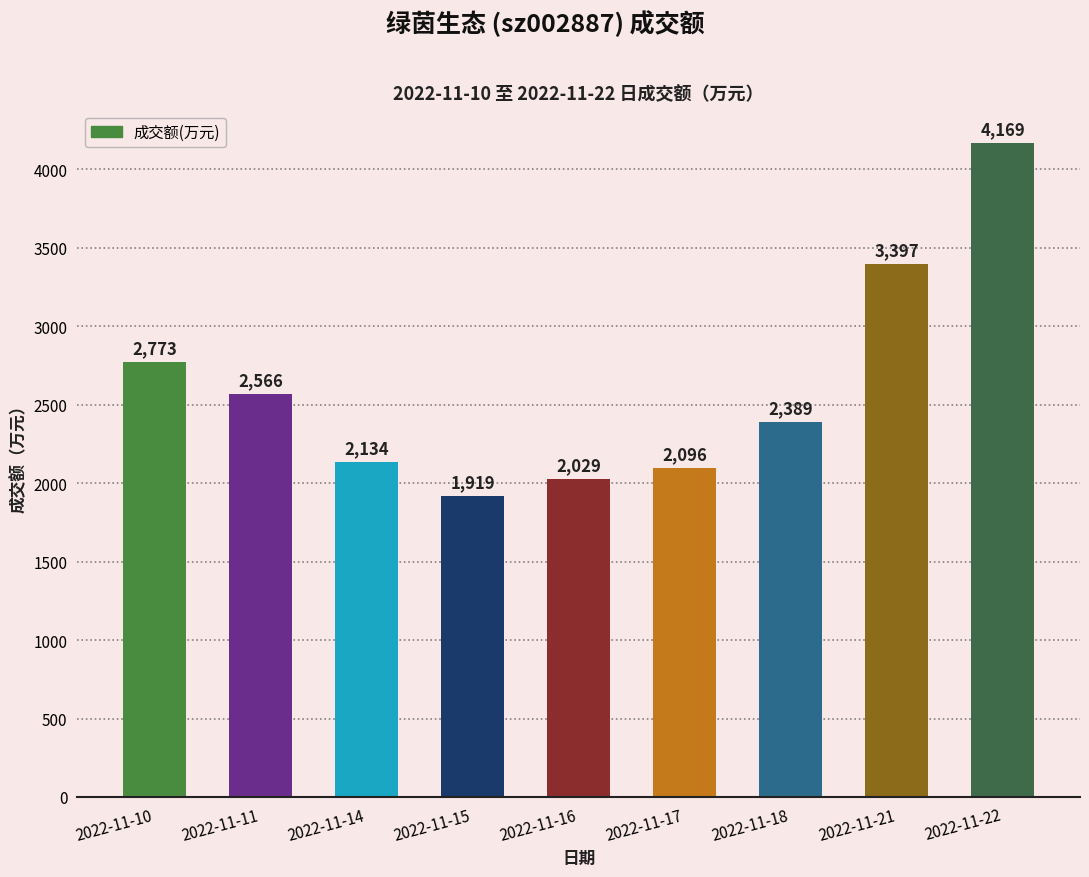

What is the average value?

2608